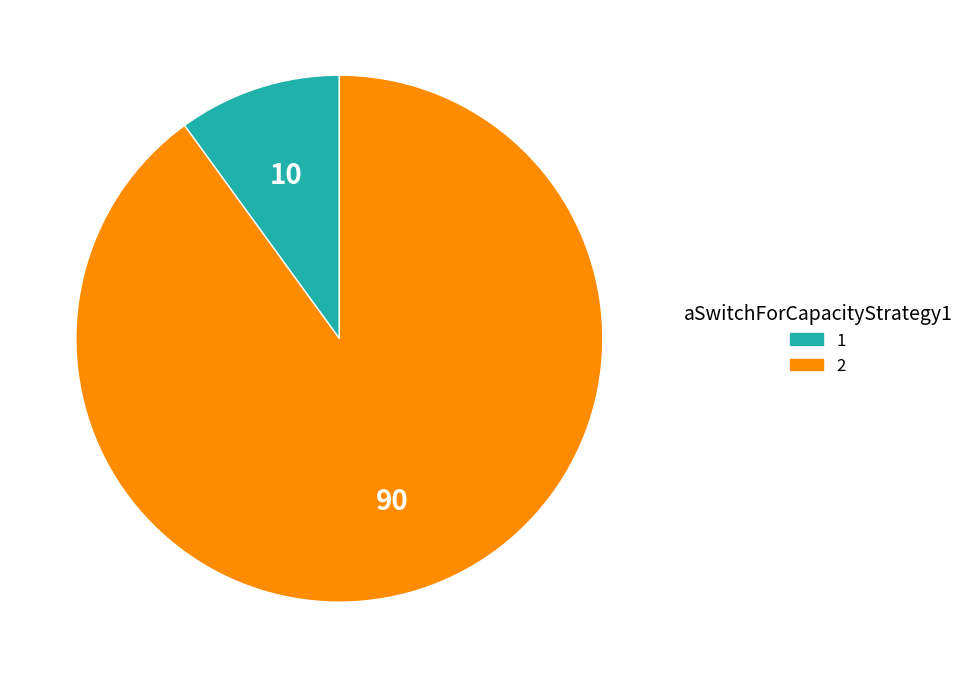

Which slice is the largest?

2